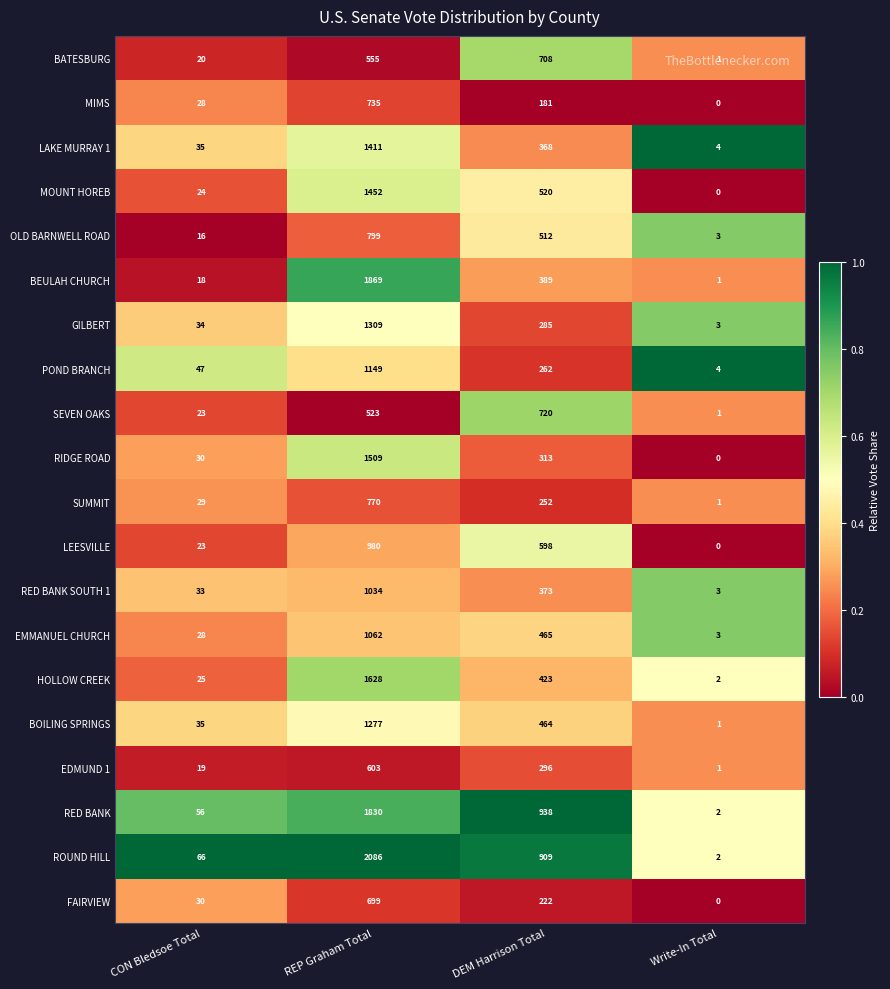

Where does the RED BANK SOUTH 1 series first go above 373?

REP Graham Total